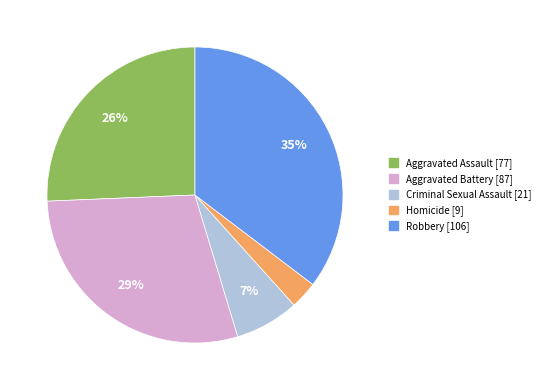

To the nearest percent, what portion does Robbery represent?

35%